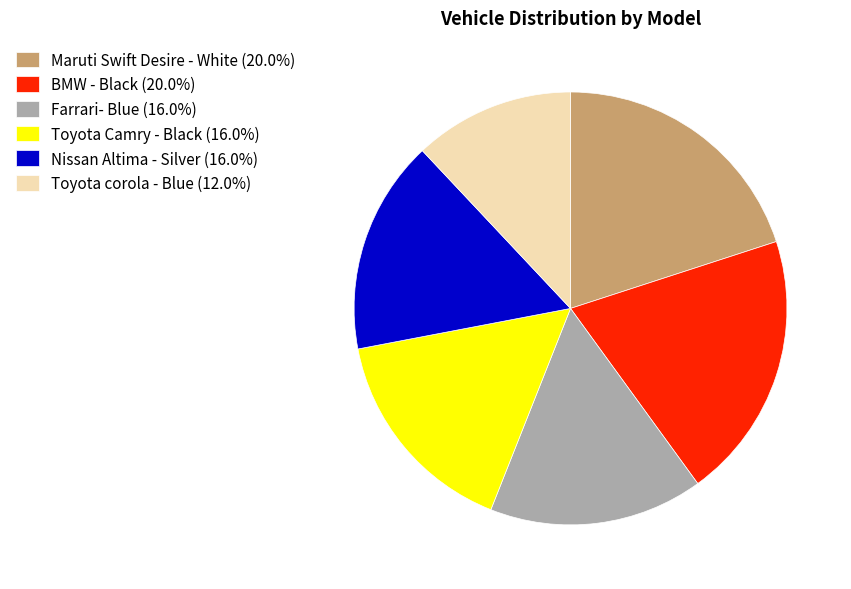

Is it true that BMW - Black is 32% of the pie?

False